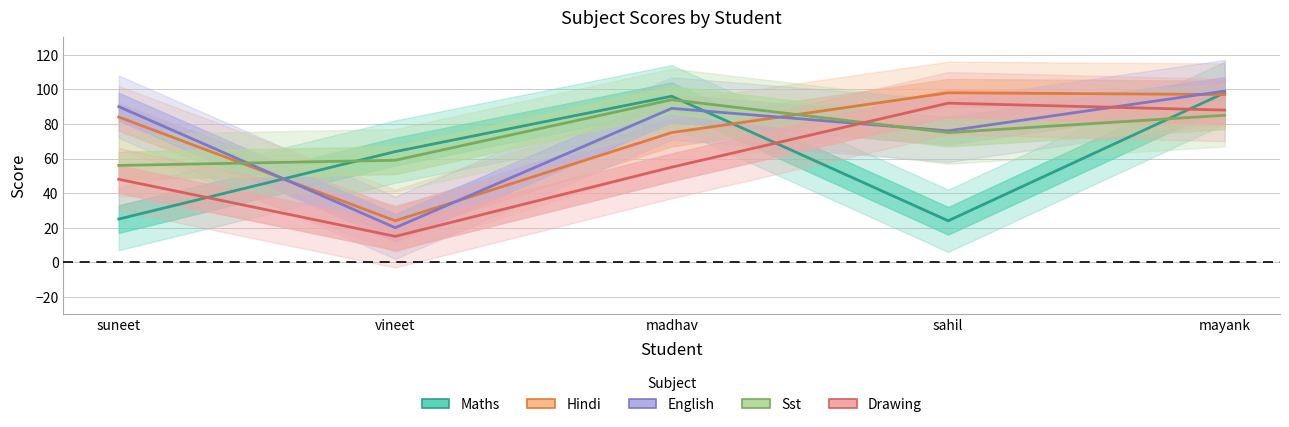

Which category has the lowest value in the maths series?

sahil